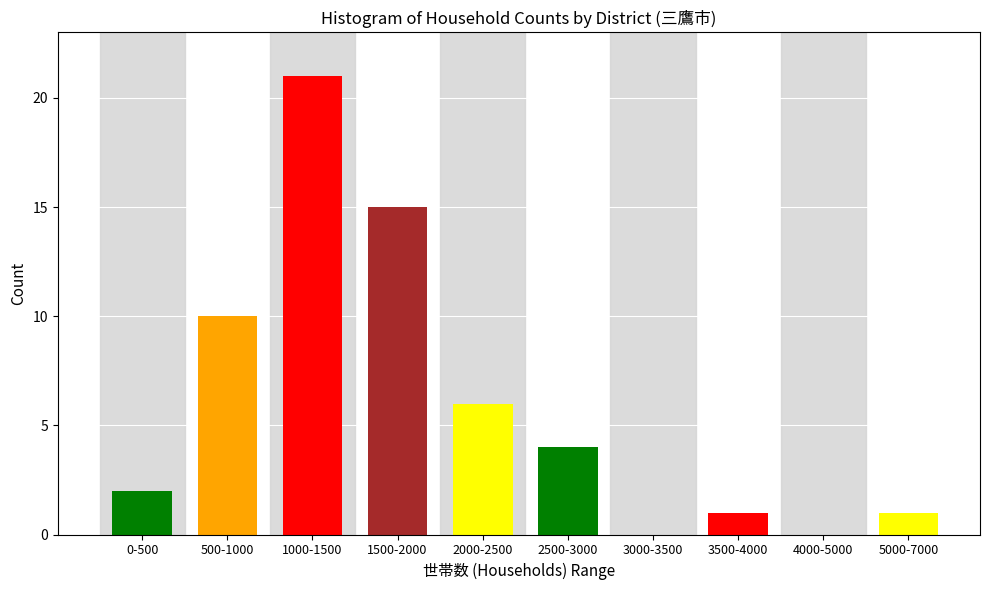

Reading right to left, list all the values displayed in this chart.

5000-7000=1	4000-5000=0	3500-4000=1	3000-3500=0	2500-3000=4	2000-2500=6	1500-2000=15	1000-1500=21	500-1000=10	0-500=2